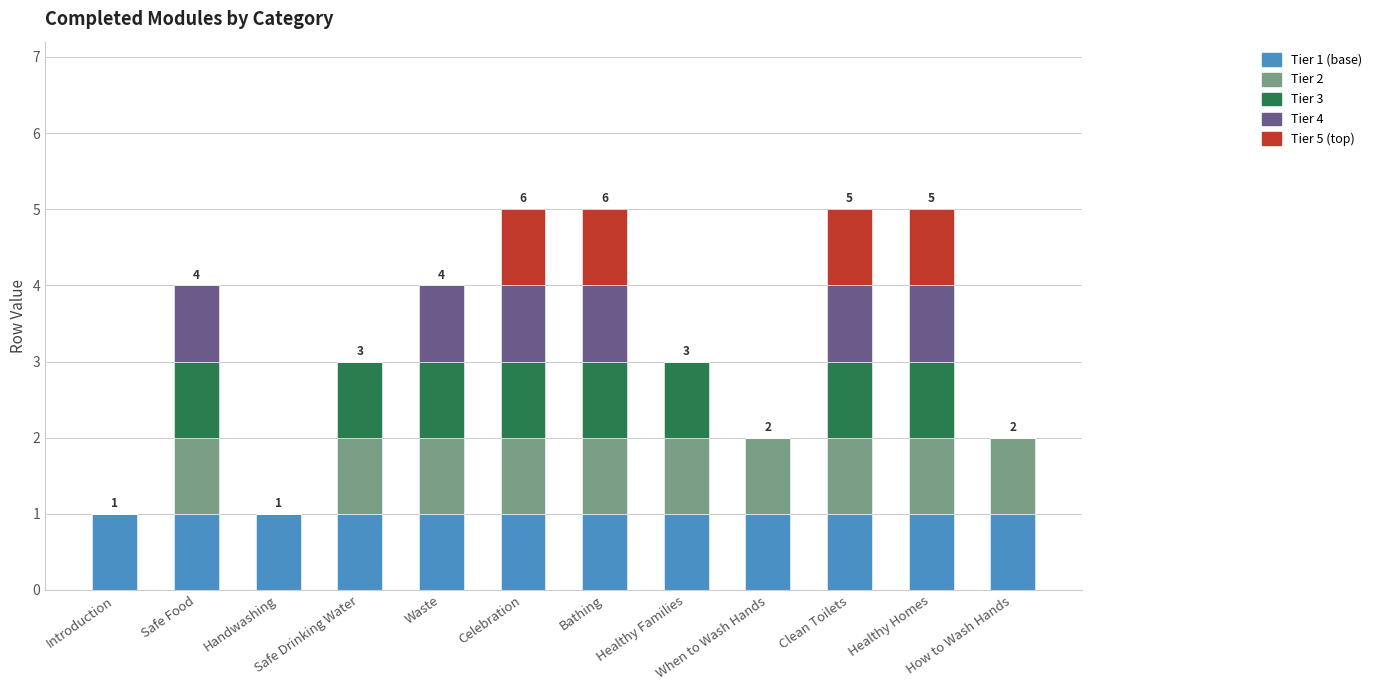

What are all the series names shown in the legend?

Tier 1 (base), Tier 2, Tier 3, Tier 4, Tier 5 (top)